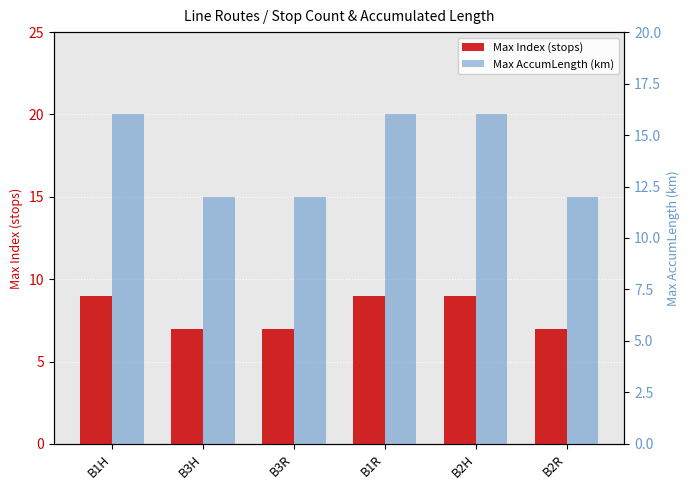

What is the maximum value shown in the chart?

16